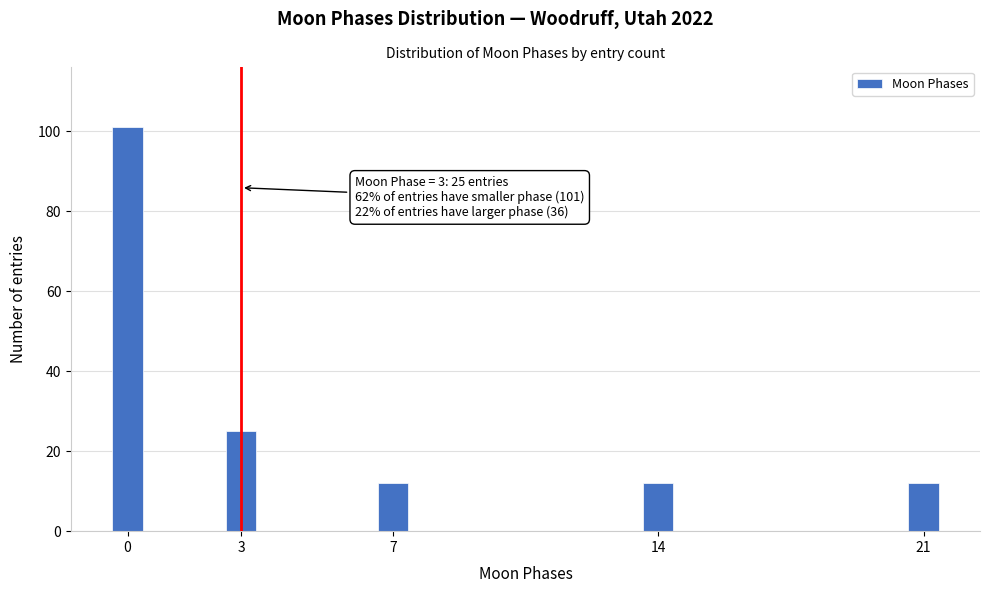

Reading right to left, transcribe all the data shown in this chart.

12	12	12	25	101